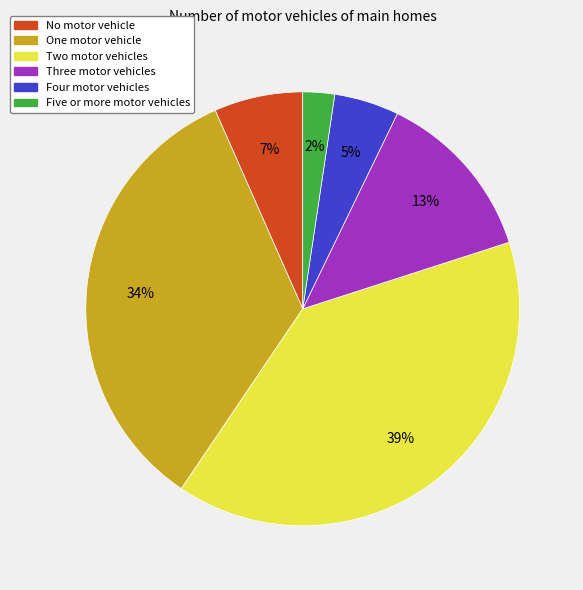

Combined, do Four motor vehicles and One motor vehicle account for over 50%?

No